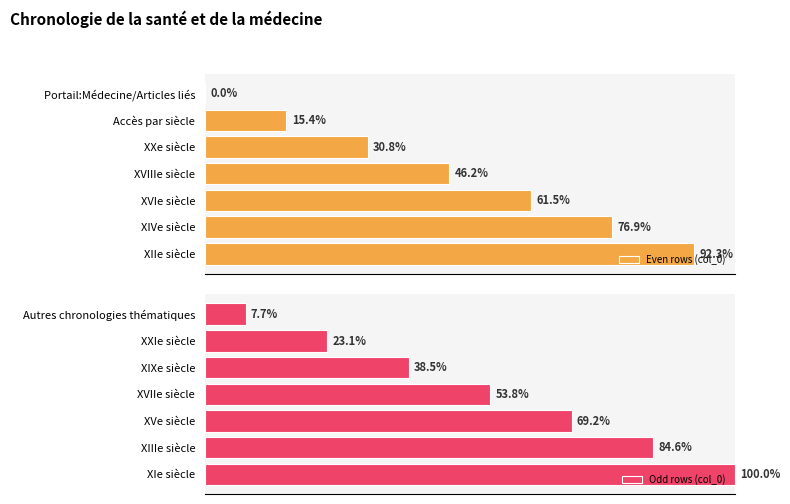

Reading left to right, list all the values displayed in this chart.

Even rows (col_0): 0.0	15.4	30.8	46.2	61.5	76.9	92.3
Odd rows (col_0): 7.7	23.1	38.5	53.8	69.2	84.6	100.0